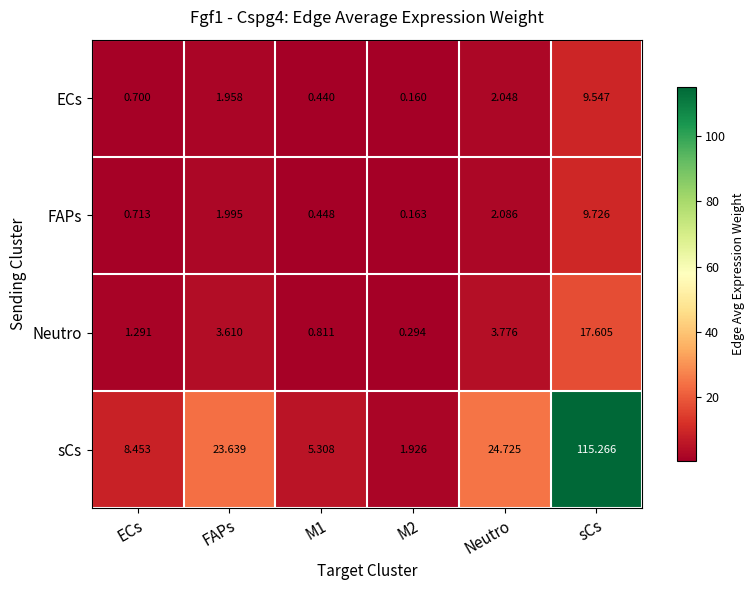

Where is ECs nearest to the value 4?

Neutro